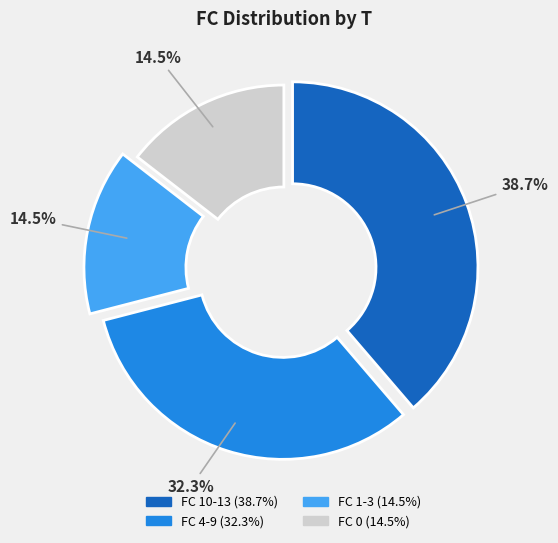

Is there a majority slice in this chart?

No